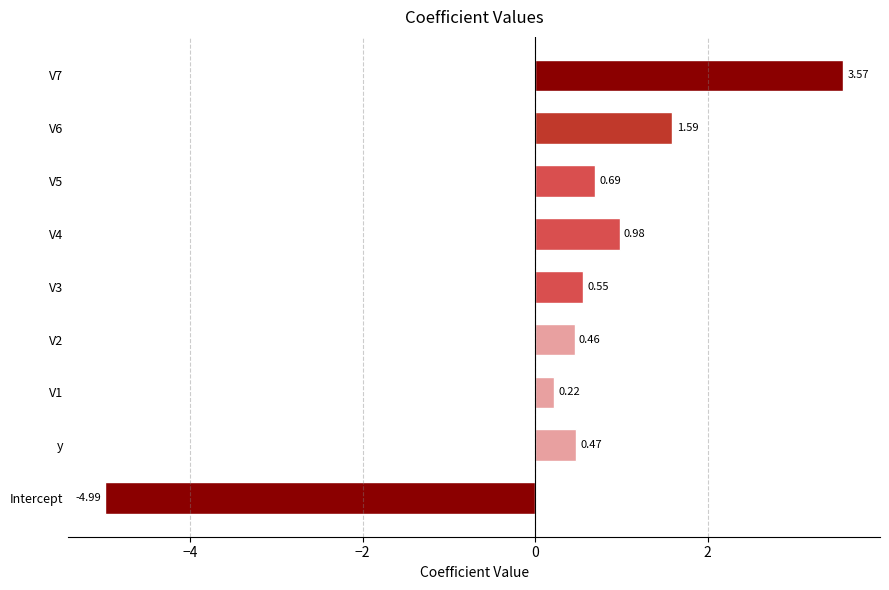

What is the difference between the maximum and minimum values?

8.6